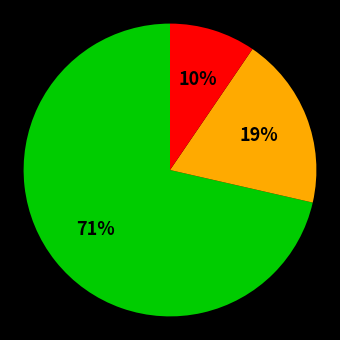

Is there any slice that represents more than half of the pie?

Yes